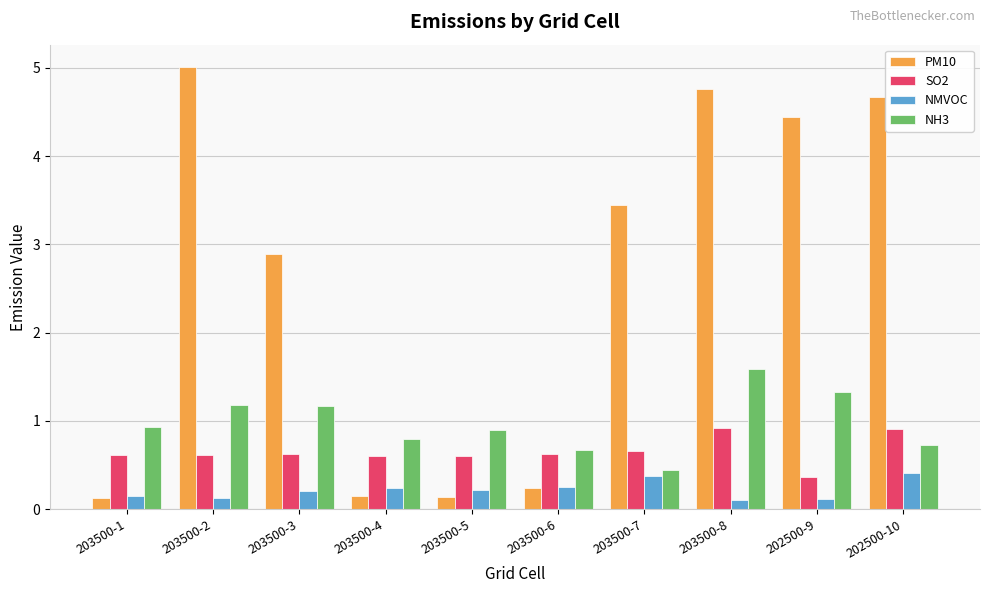

What is the greatest value displayed?

5.0